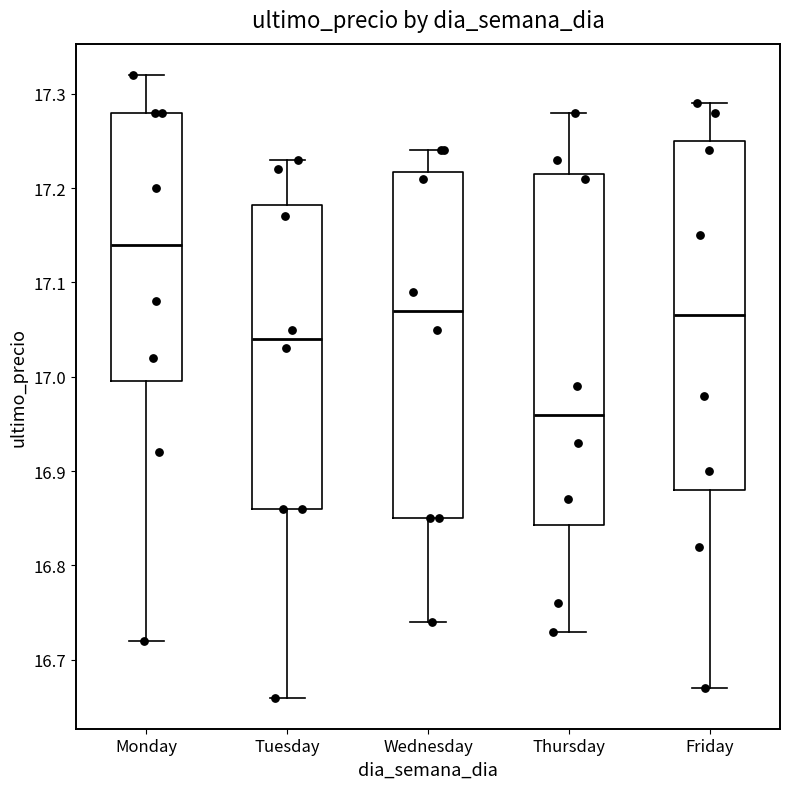

Which box has the highest median line?

Monday